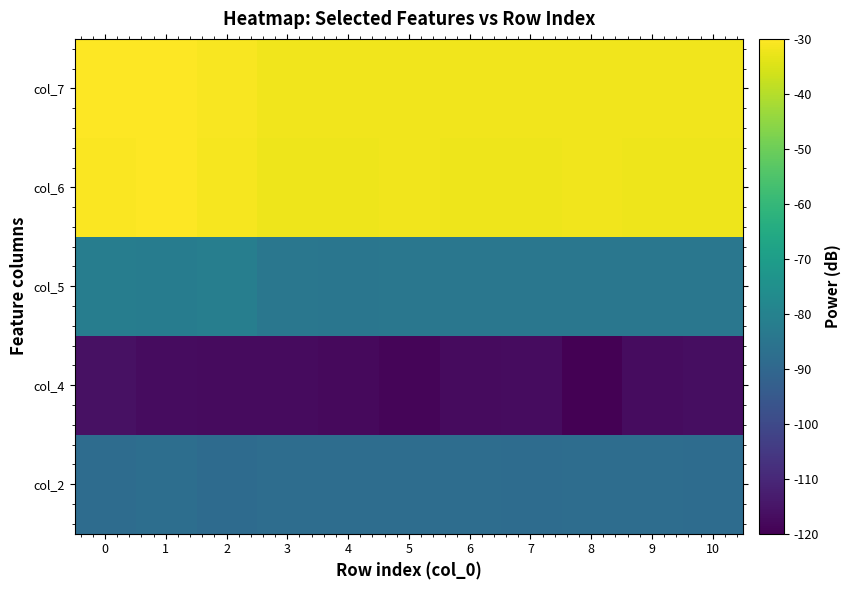

Reading left to right, extract all data points from this chart.

col_2: 0=-88.2	1=-87.6	2=-88.5	3=-87.9	4=-87.9	5=-87.8	6=-87.8	7=-88.3	8=-87.9	9=-87.8	10=-88.3
col_4: 0=-115.9	1=-117.1	2=-117.3	3=-117.4	4=-117.6	5=-118.7	6=-117.5	7=-116.8	8=-120.0	9=-117.2	10=-116.8
col_5: 0=-81.9	1=-82.0	2=-81.5	3=-84.3	4=-84.7	5=-84.2	6=-84.2	7=-84.3	8=-84.2	9=-84.2	10=-84.3
col_6: 0=-30.5	1=-30.3	2=-31.3	3=-32.2	4=-32.2	5=-32.1	6=-32.2	7=-32.3	8=-32.1	9=-32.1	10=-32.3
col_7: 0=-30.1	1=-30.0	2=-31.0	3=-31.9	4=-31.9	5=-31.8	6=-31.8	7=-32.0	8=-31.8	9=-31.8	10=-31.9